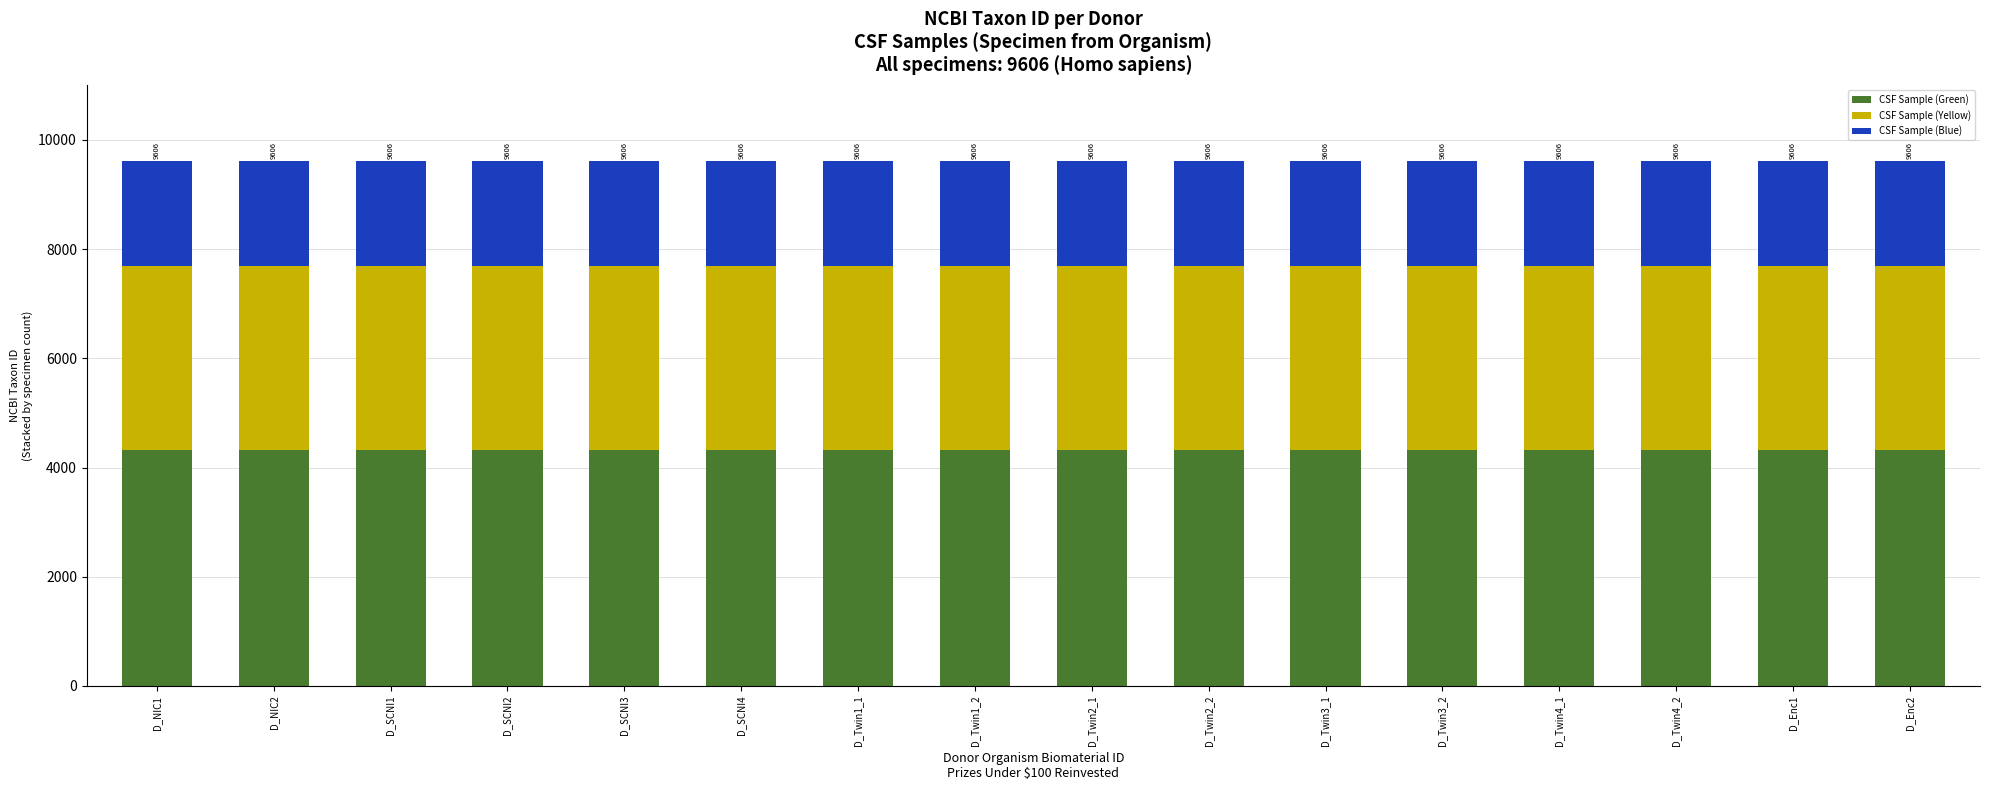

The value of CSF Sample (Green) at D_SCNI4 is 6751.7. True or false?

False